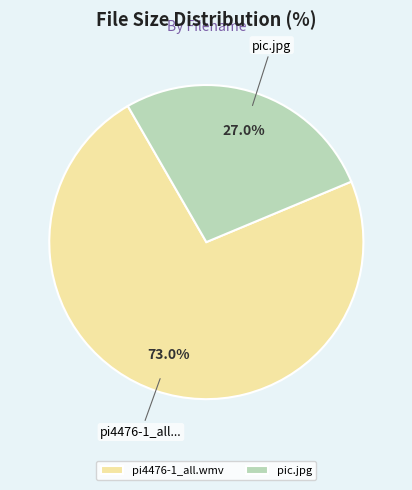

How much of the chart is everything except pi4476-1_all.wmv?

27.0%